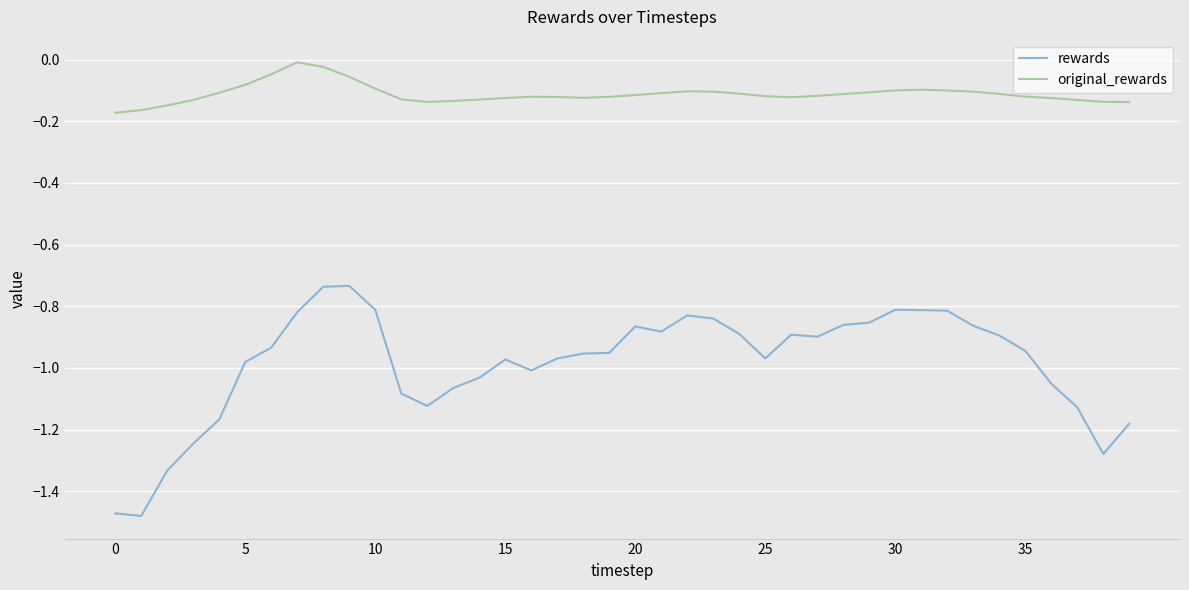

True or false: rewards and original_rewards cross at least once.

False